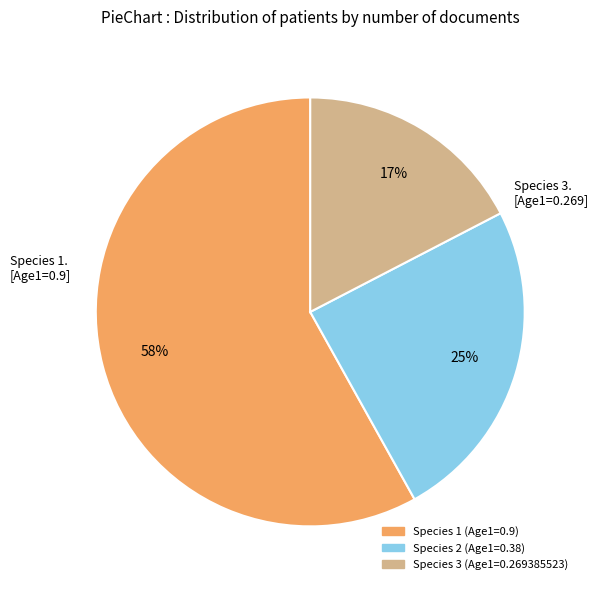

To the nearest percent, what is the difference between the largest and smallest slice percentages?

41%